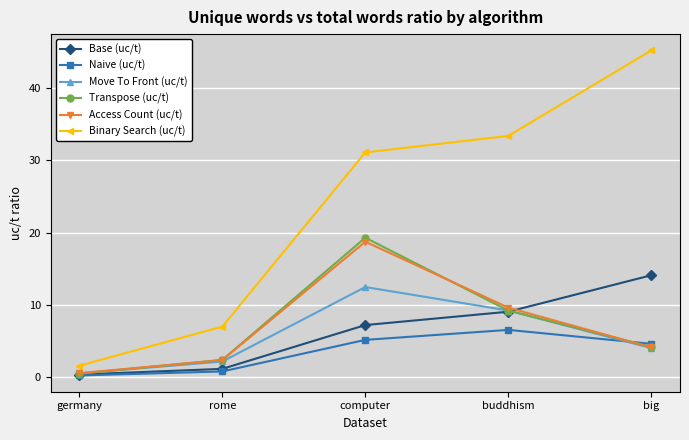

Between rome and big, which series saw the biggest shift?

Binary Search (uc/t)